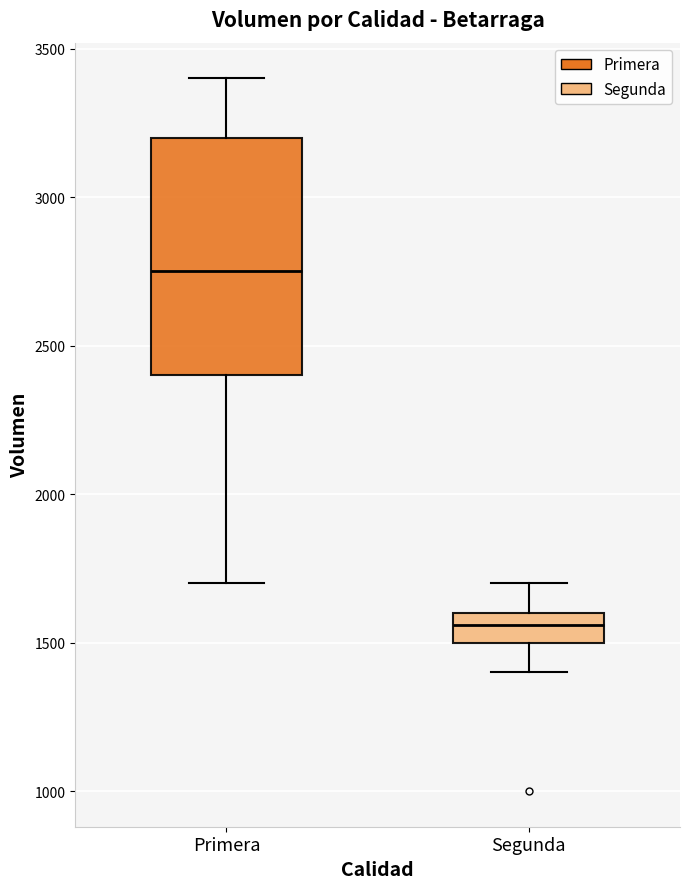

Which box is the tallest, from its lower edge to its upper edge?

Primera